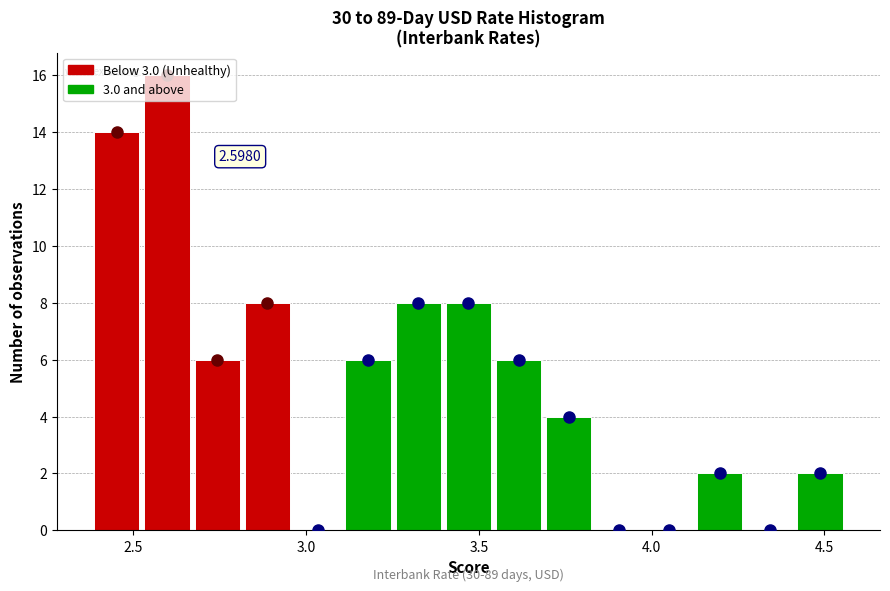

Around what value on the x-axis is the tallest bar? Give the approximate position of its centre, as read against the axis.

2.60